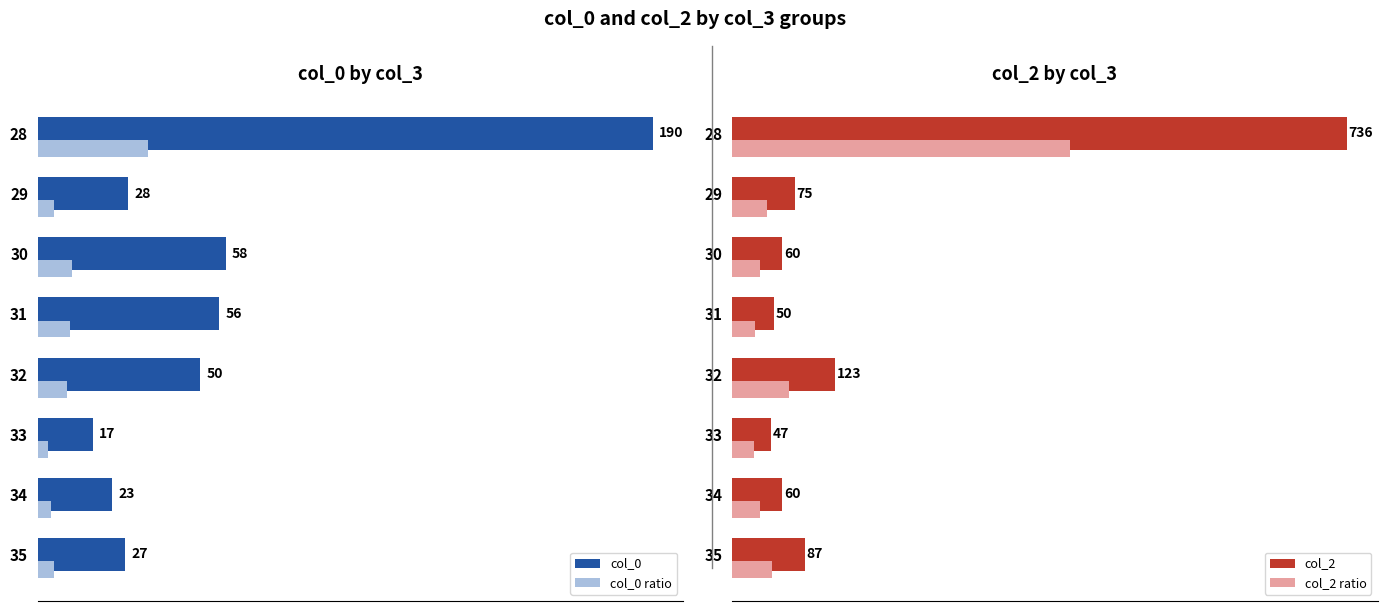

True or false: col_2 has a value of 103.8 at 150.

False